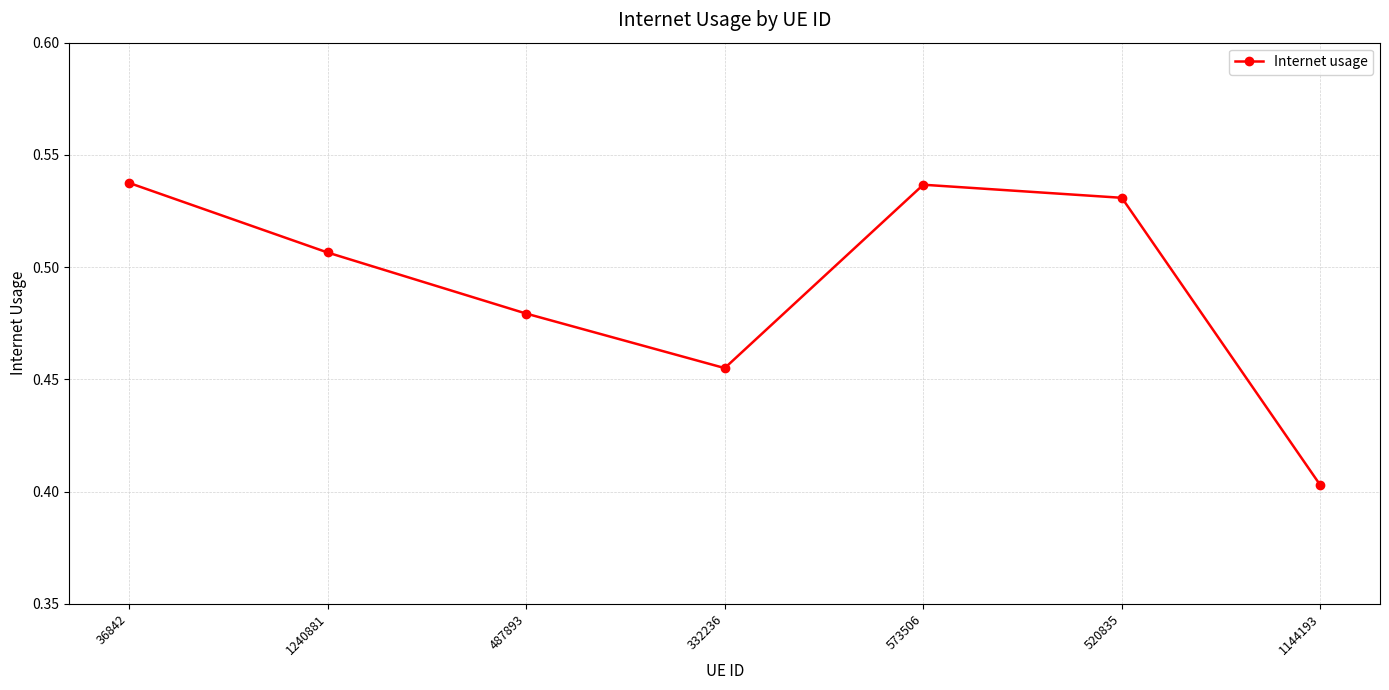

How many categories are shown in the chart?

7